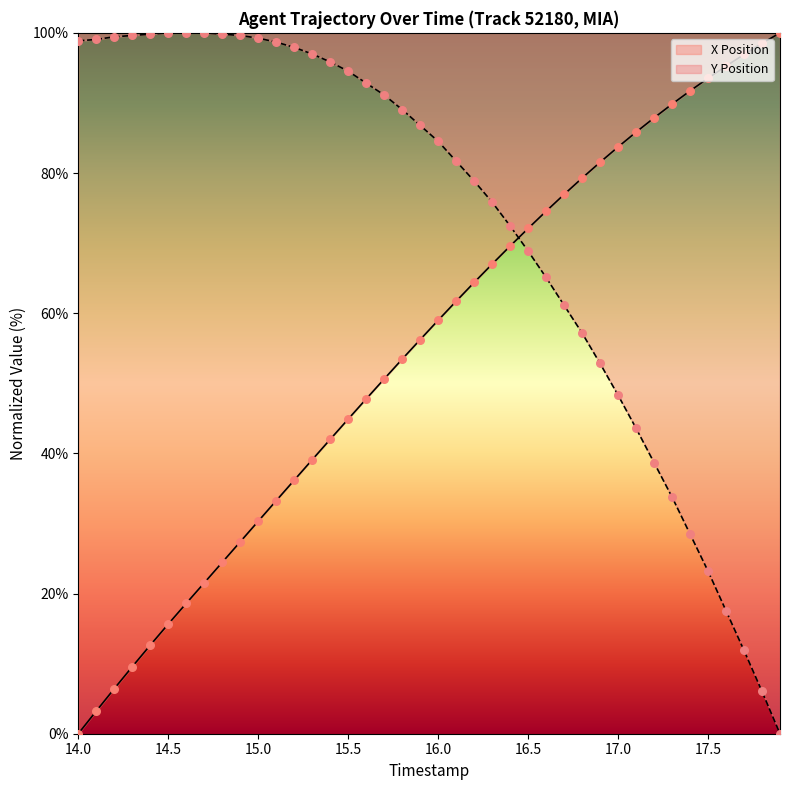

What are all the series names shown in the legend?

X Position, Y Position